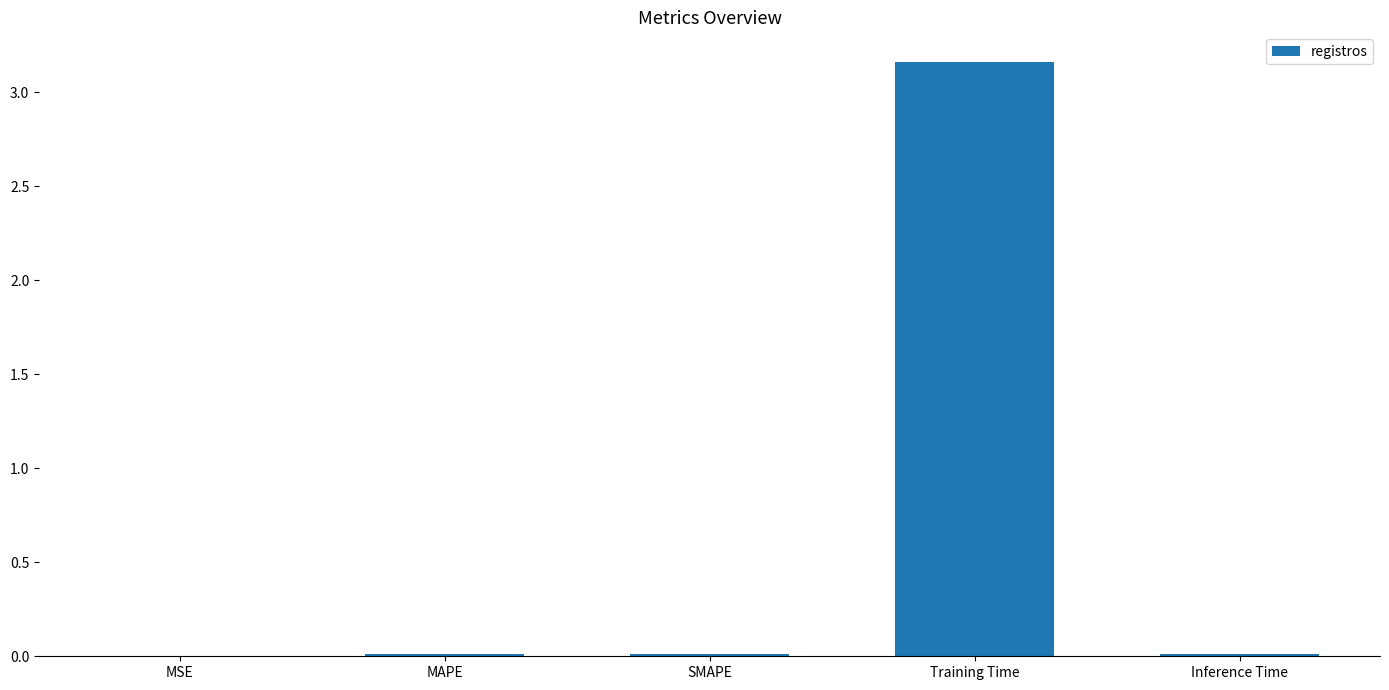

The value at SMAPE is 0.0. True or false?

True